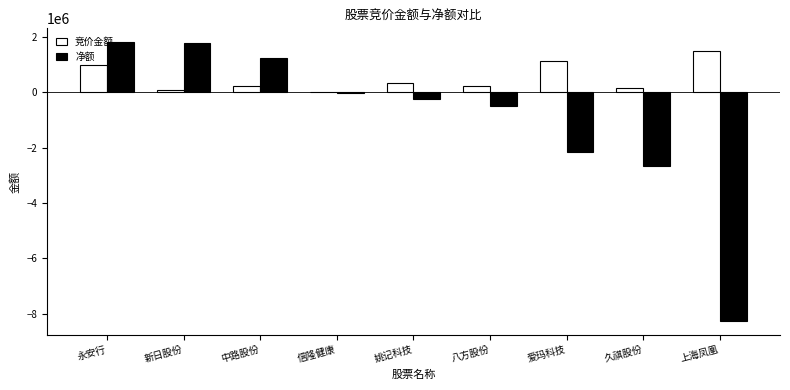

True or false: 竞价金额 has a value of 1720909 at 爱玛科技.

False